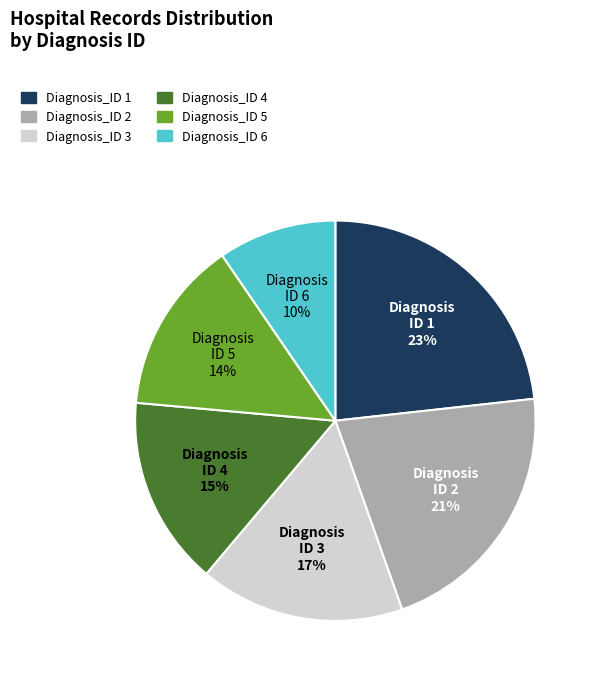

Which slice is the smallest?

Diagnosis_ID 6